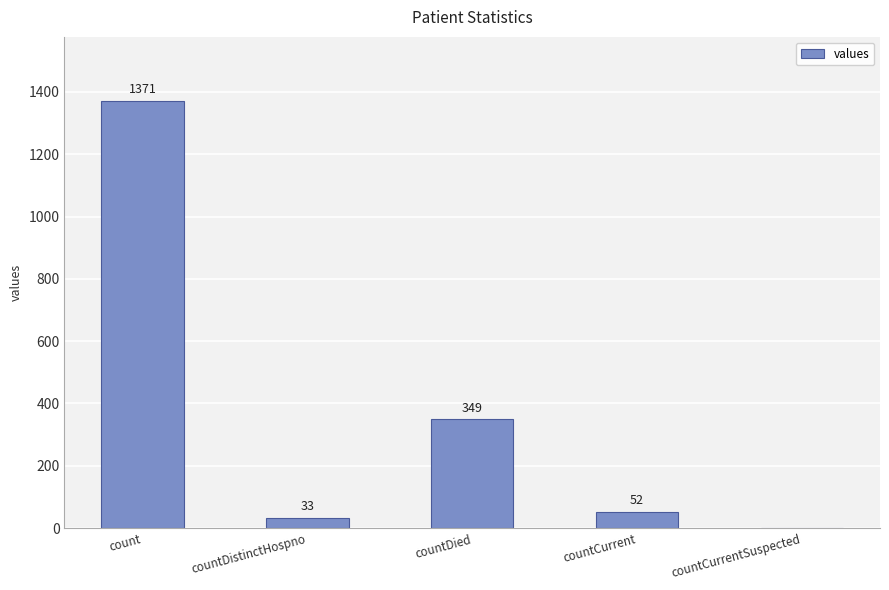

Where is the data nearest to the value 685?

countDied